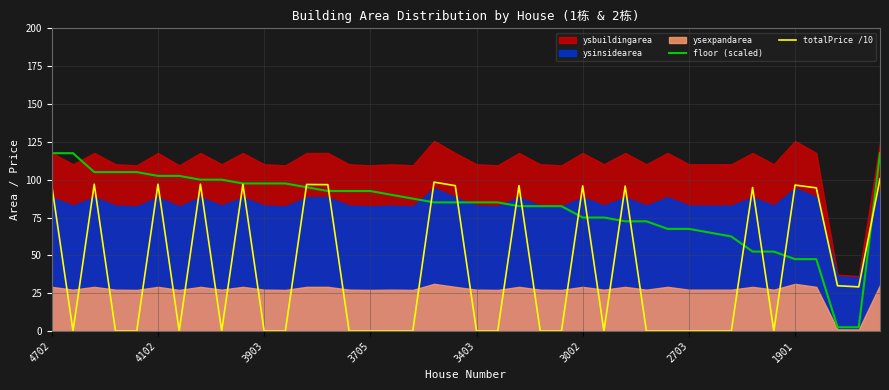

Which category has the highest value in the totalPrice /10 series?

39